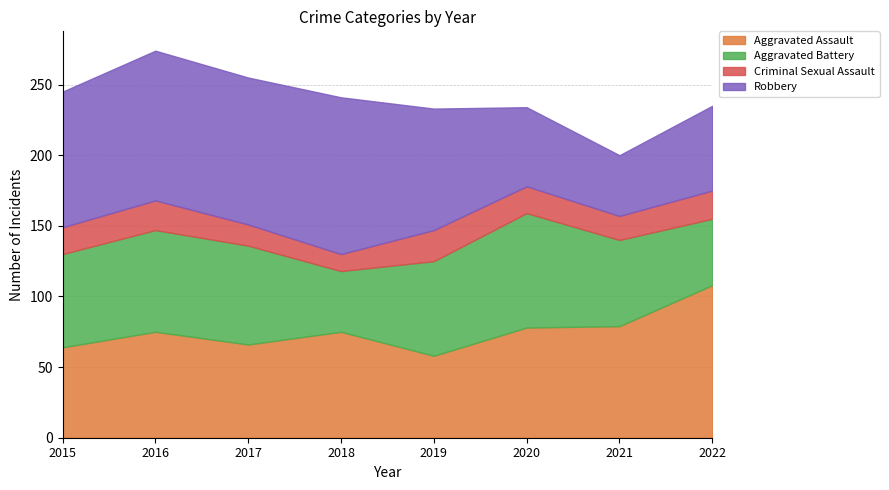

Where is the first local maximum for Aggravated Assault?

2016